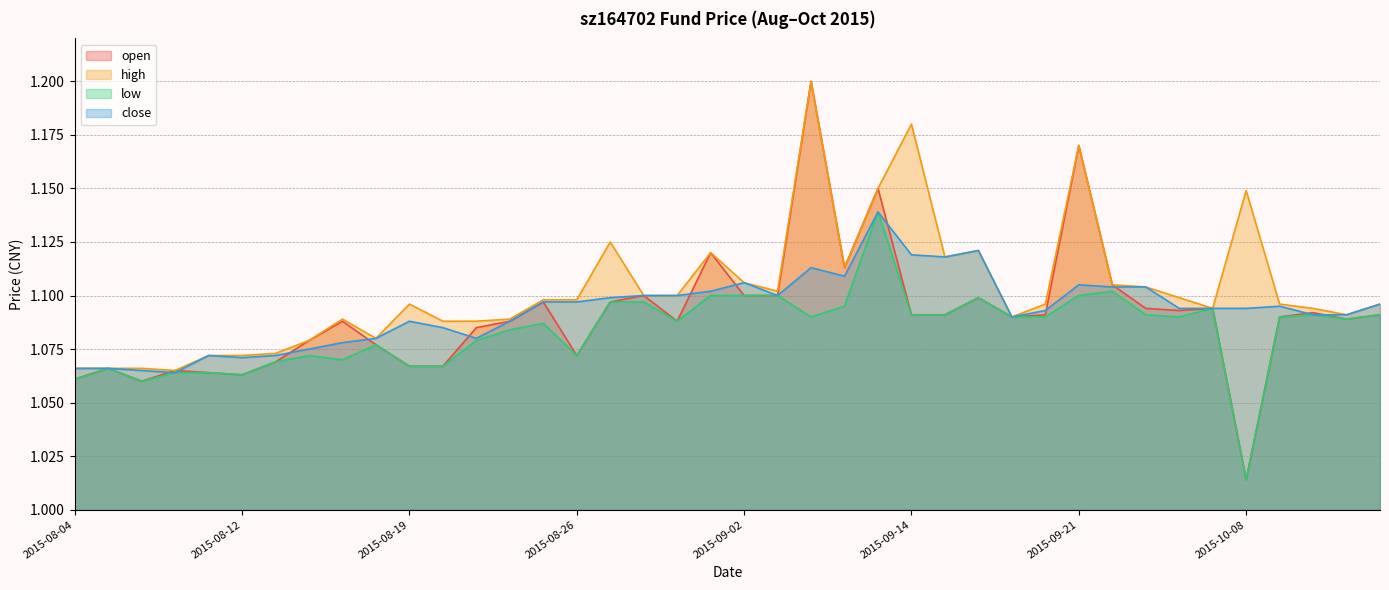

Does the chart display data point markers on the line(s)?

No